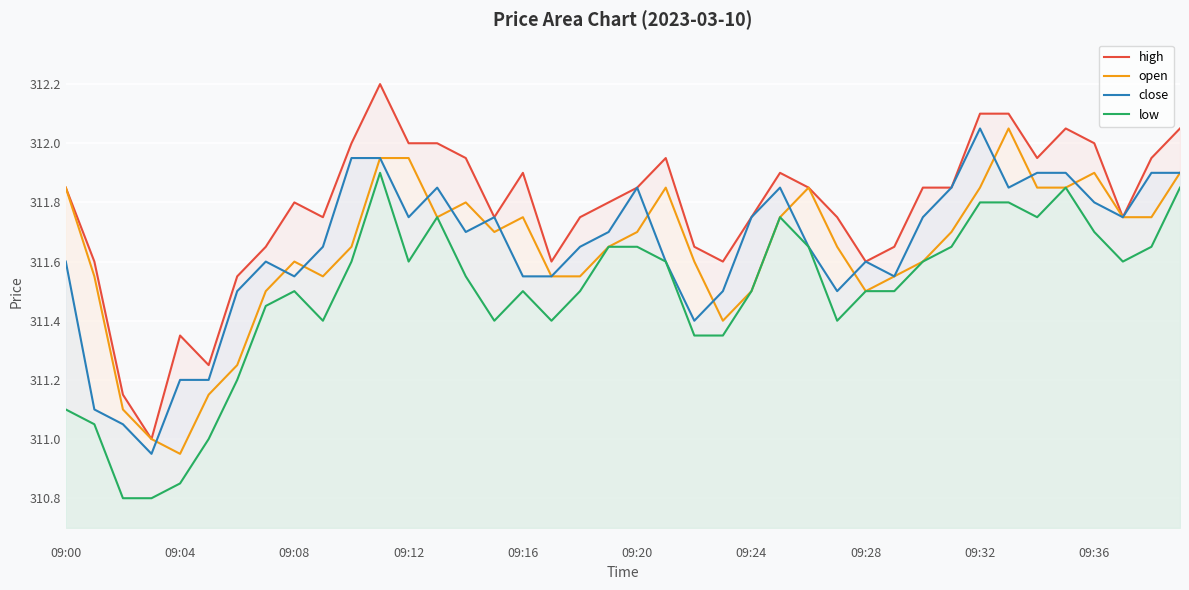

True or false: close and high cross at least once.

False